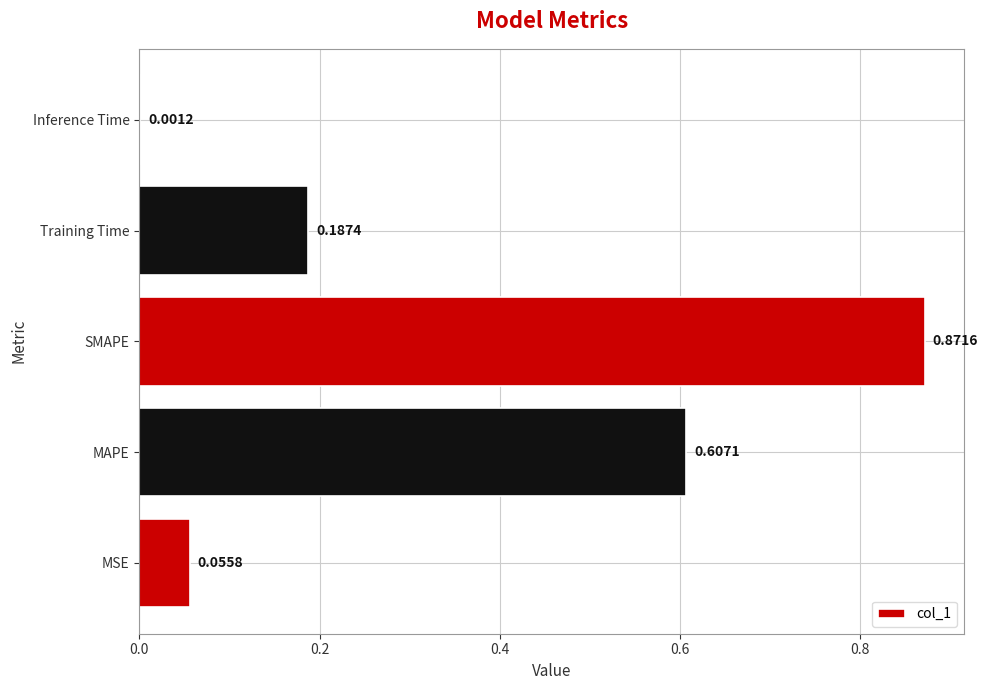

At which label is the value closest to 0?

Inference Time